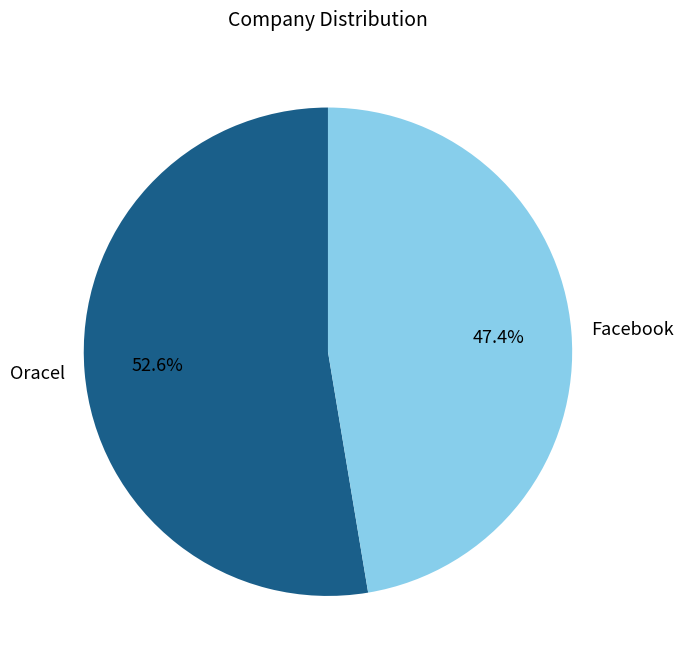

Is there any slice that represents more than half of the pie?

Yes